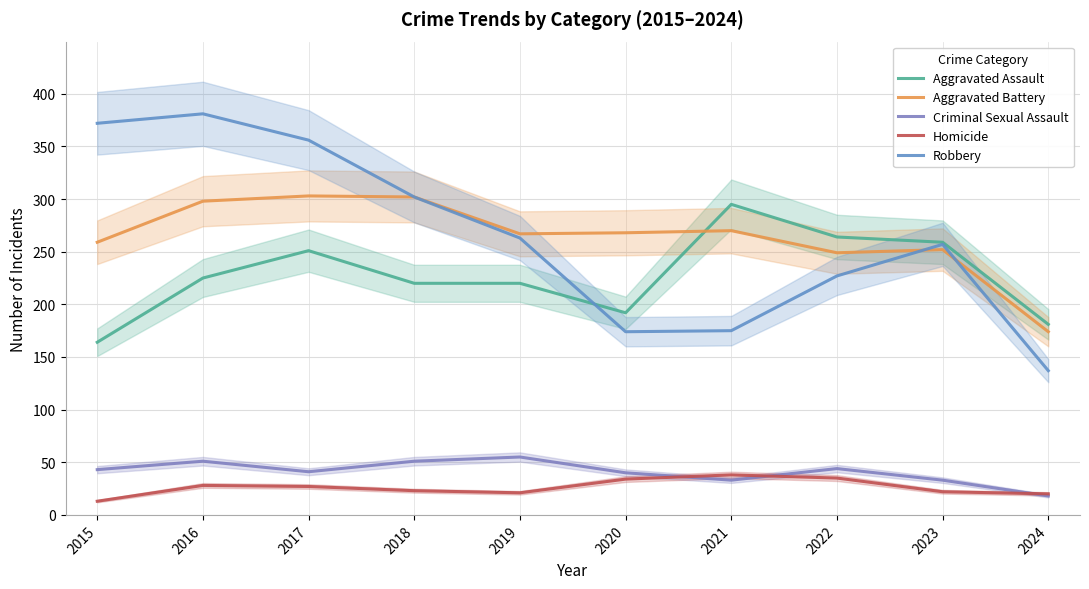

Where does the Homicide series first go above 27?

2016